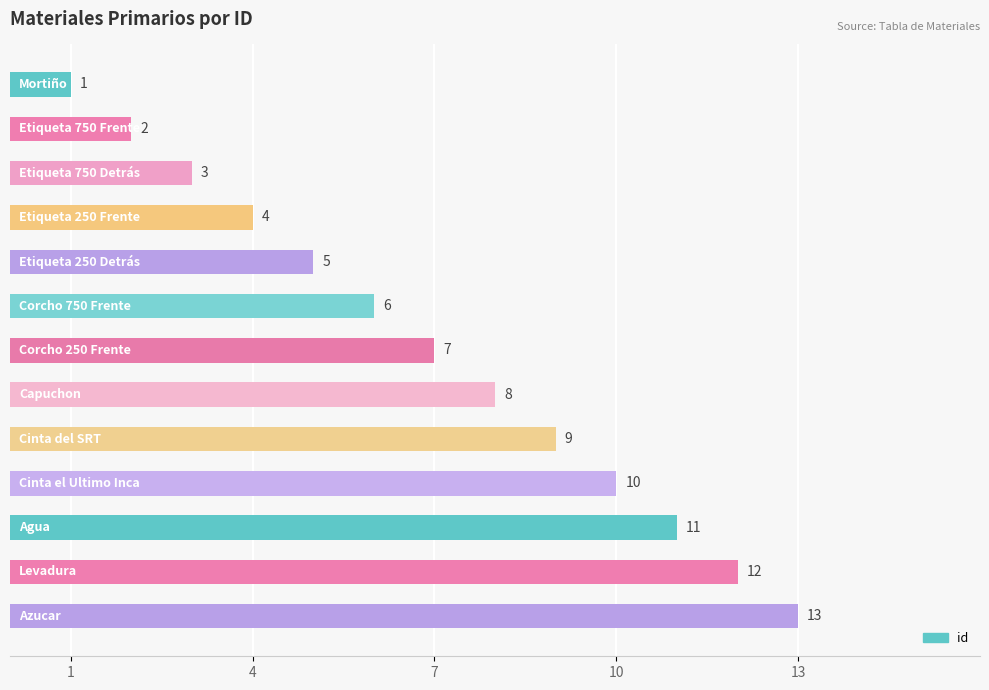

How many values are below 7?

6